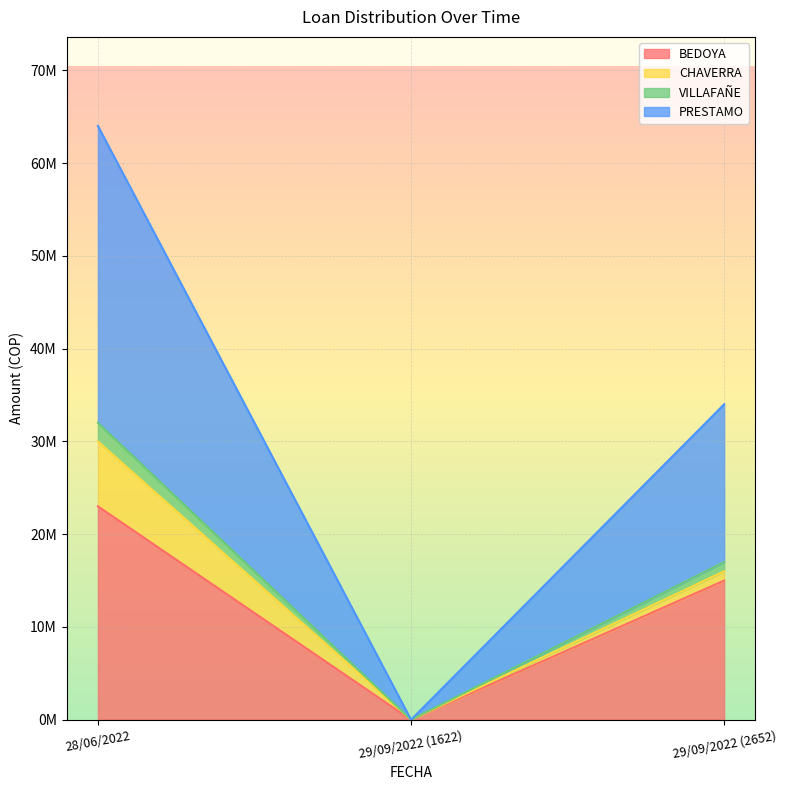

What are all the series names shown in the legend?

BEDOYA, CHAVERRA, VILLAFAÑE, PRESTAMO